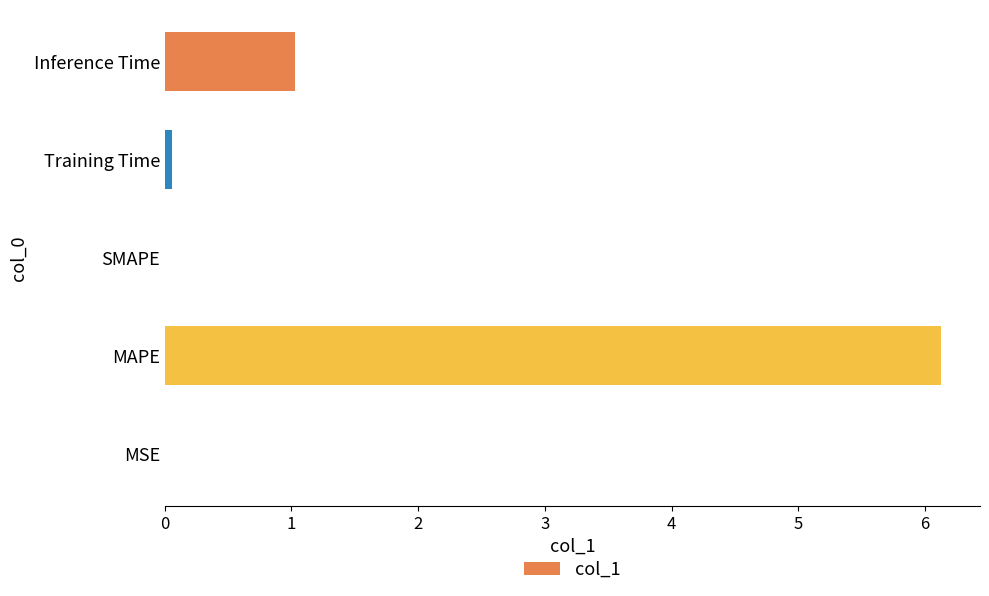

The chart shows a value of 1.0 at Inference Time. True or false?

True